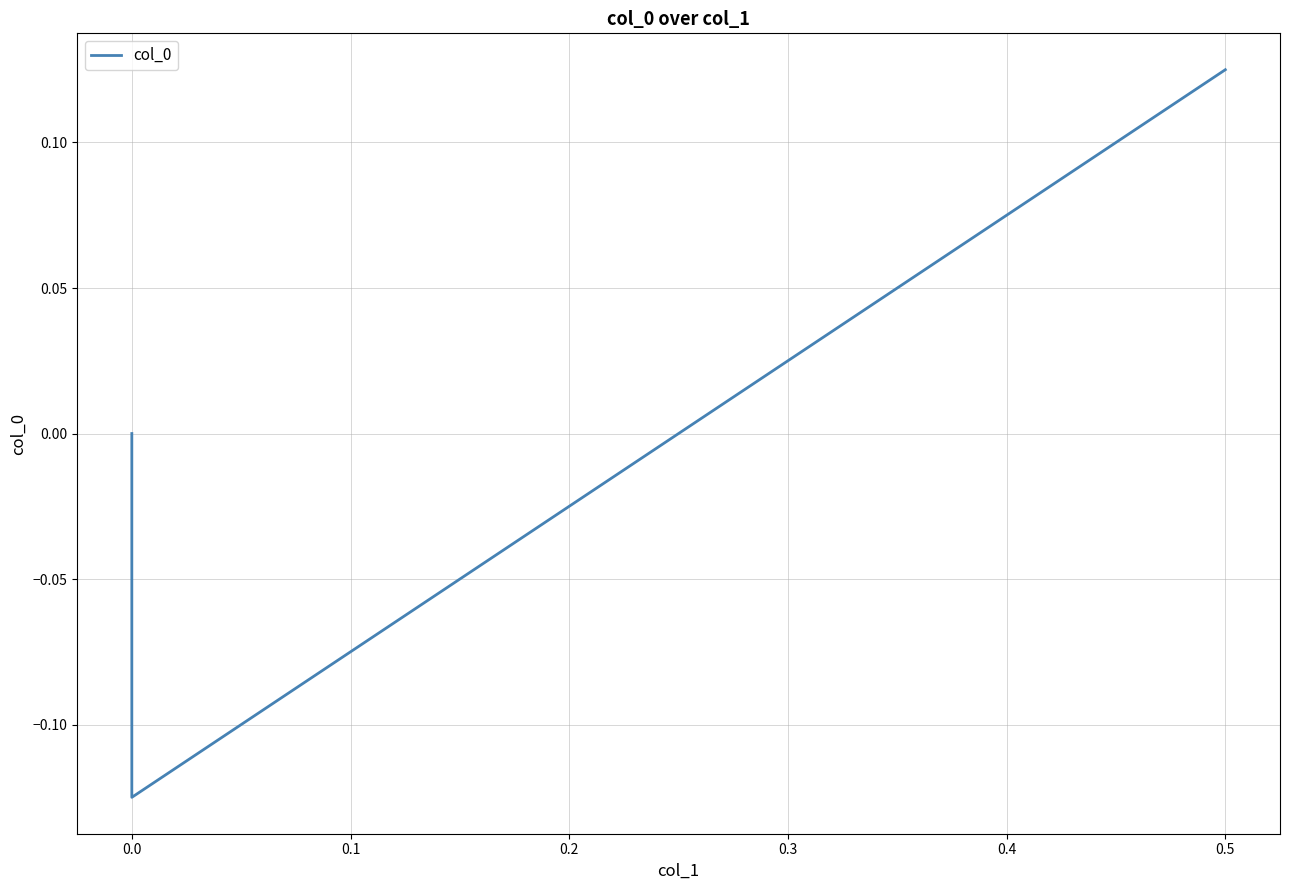

What is the difference between the values at 0.1 and 0.0?

0.1